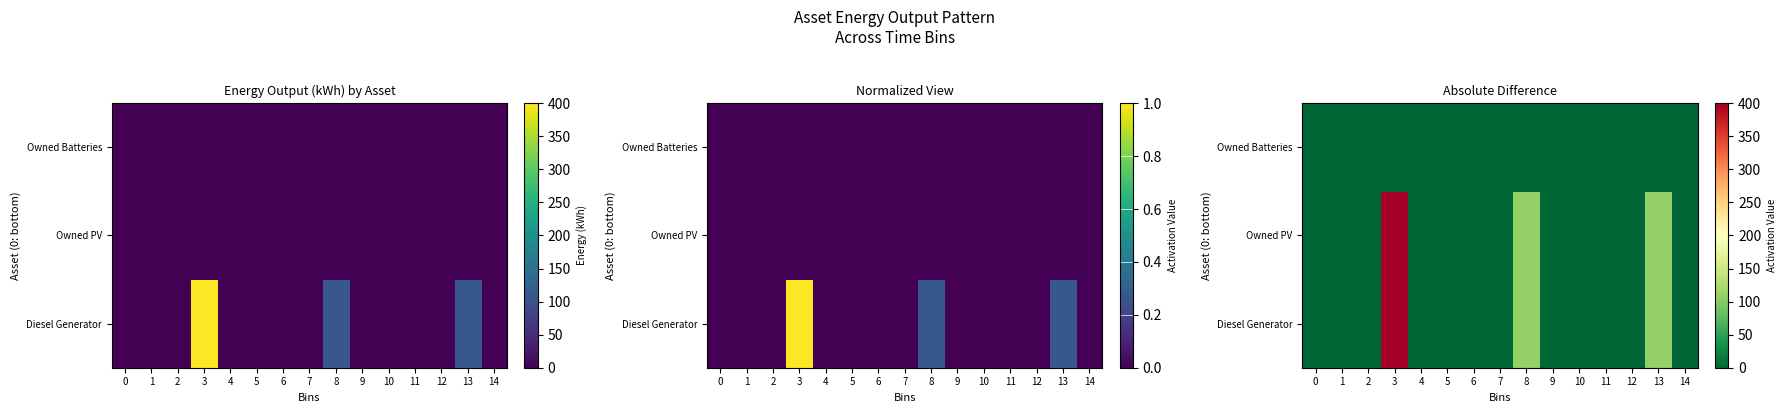

How many positive values does the Owned PV series have?

3